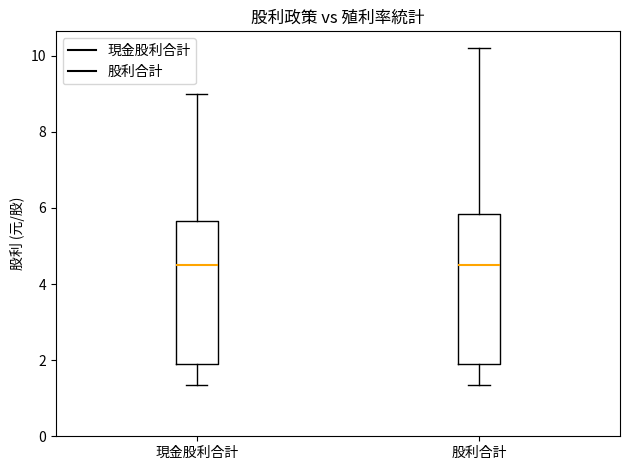

Reading left to right, read every box against the y-axis: the position of its median line, the range the box covers, and the ends of its whiskers. The values are not printed on the chart, so give them approximately, as read against the axis.

現金股利合計: median 4.6, box 2.0 to 5.6, whiskers 1.4 to 9.0
股利合計: median 4.6, box 2.0 to 5.8, whiskers 1.4 to 10.2